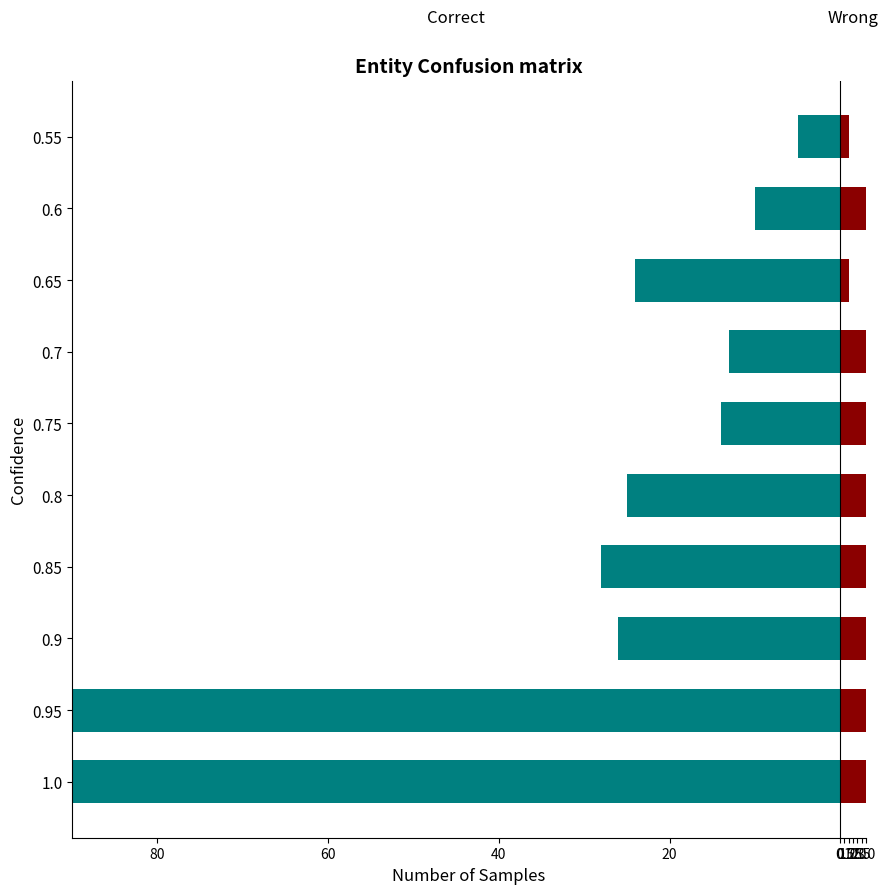

How many groups of bars are there?

10